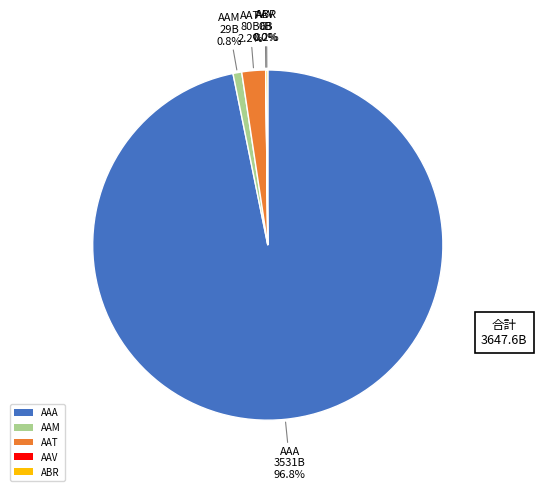

Is the sum of AAA and AAM greater than half?

Yes